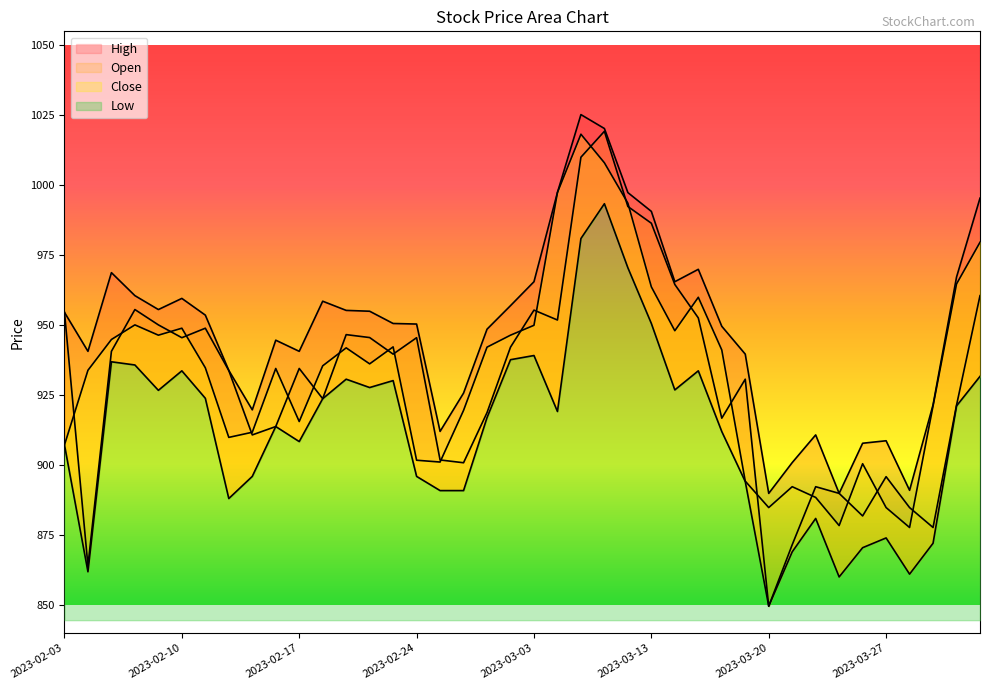

What is the sum of the Open values at 2023-02-23 and 2023-03-15?

1892.2